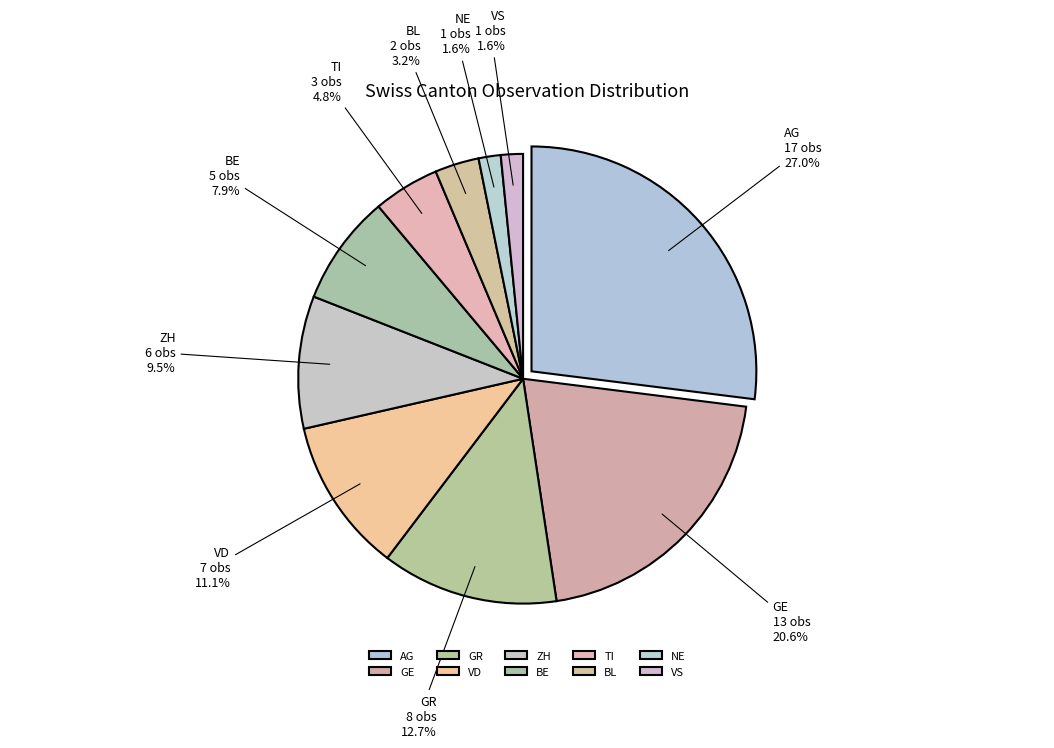

Is the sum of BE and ZH greater than half?

No